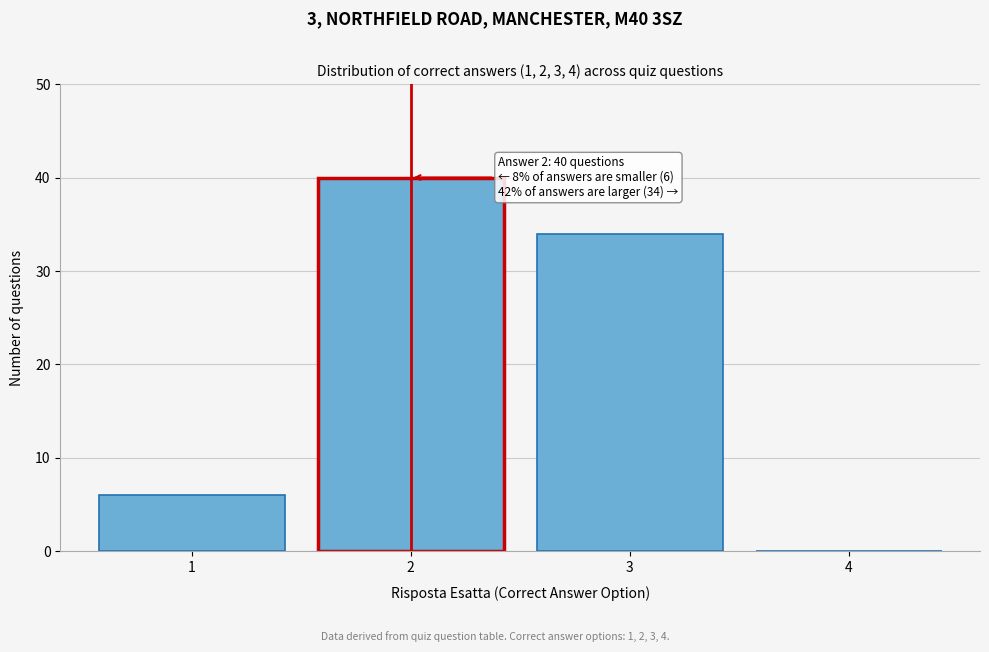

Reading left to right, extract all data points from this chart.

1=6	2=40	3=34	4=0